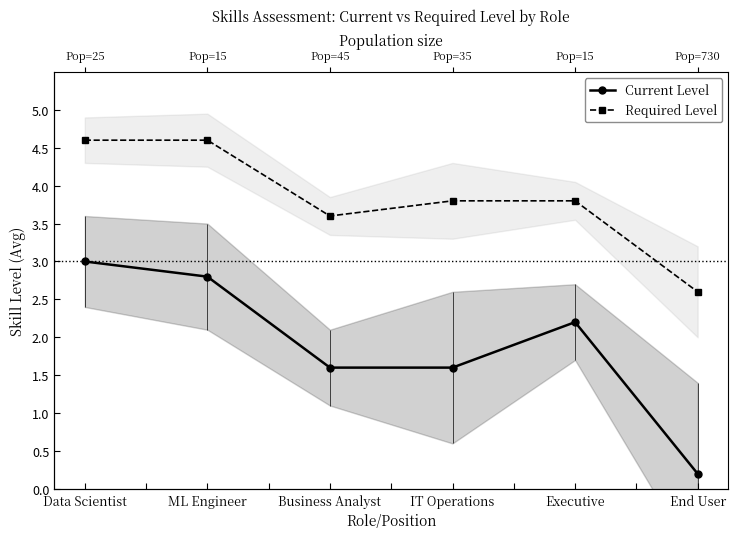

What is the average value of the Required Level series?

3.8